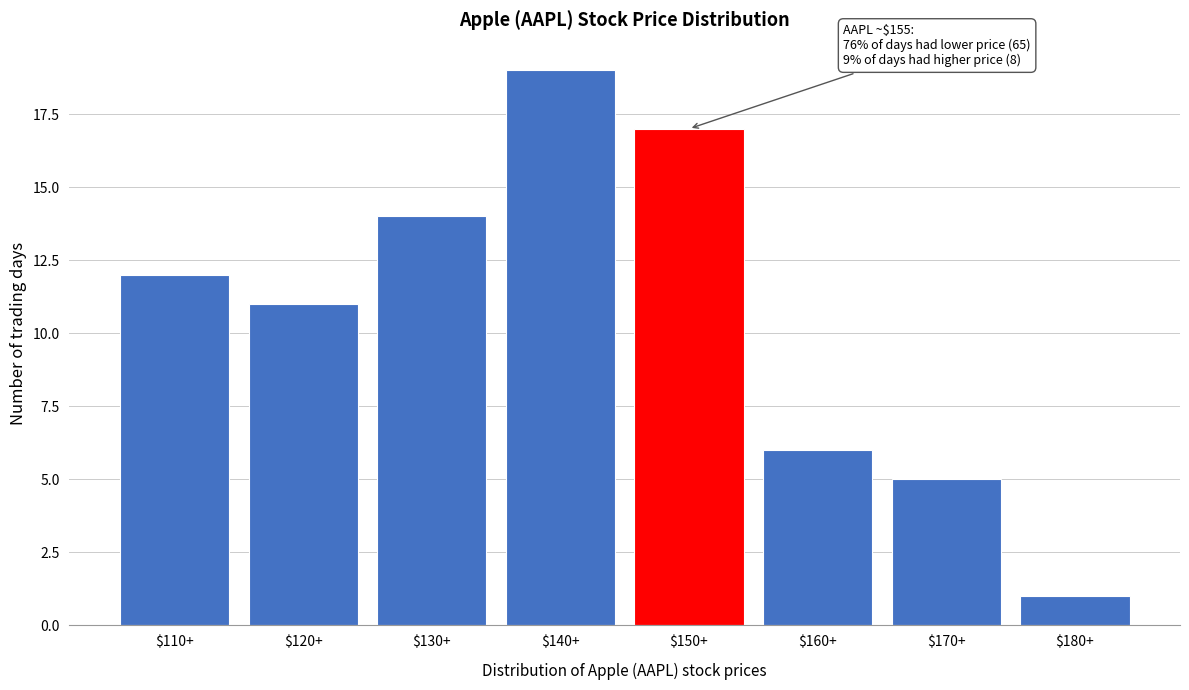

Reading right to left, transcribe all the data shown in this chart.

1	5	6	17	19	14	11	12